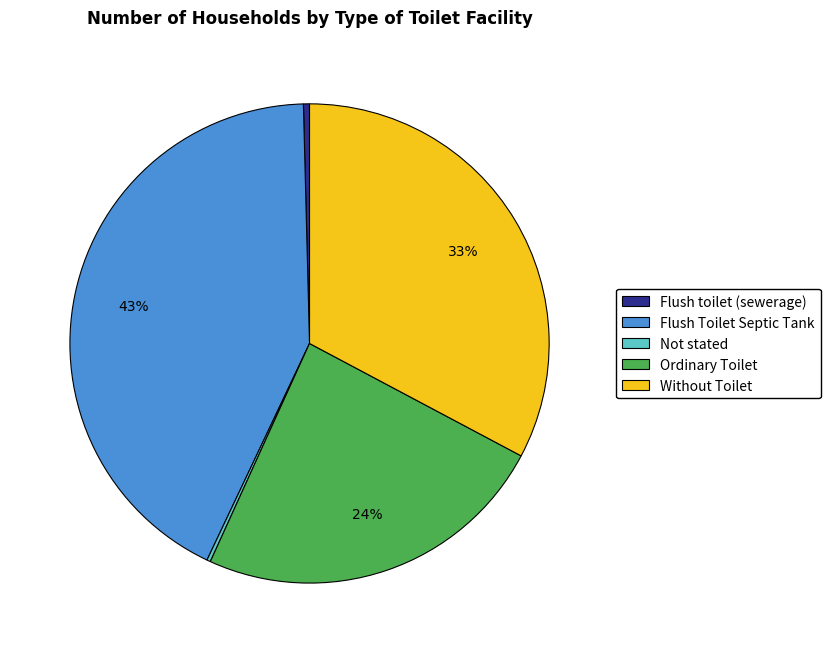

Does Flush toilet (sewerage) account for over 50% of the chart?

No